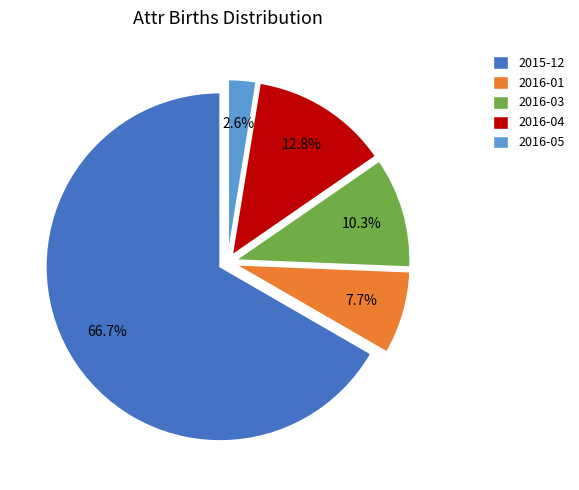

Does 2016-05 account for over 50% of the chart?

No